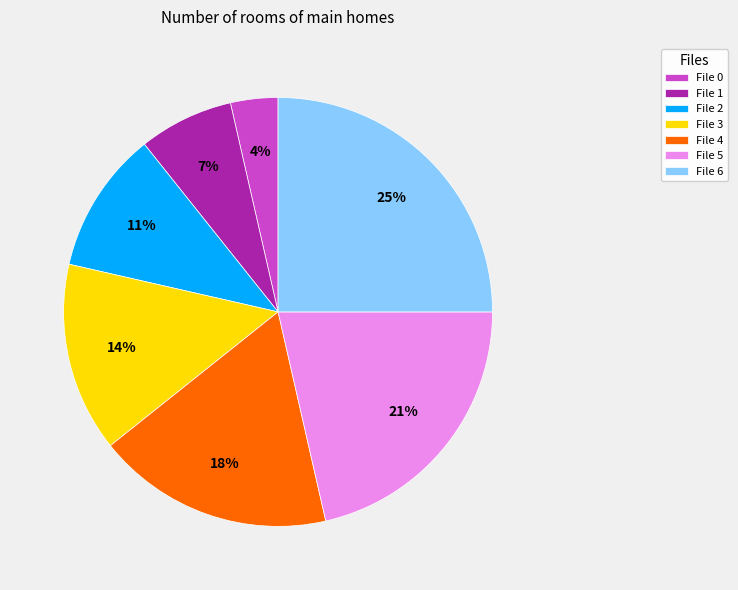

To the nearest percent, what percentage of the pie is File 4?

18%